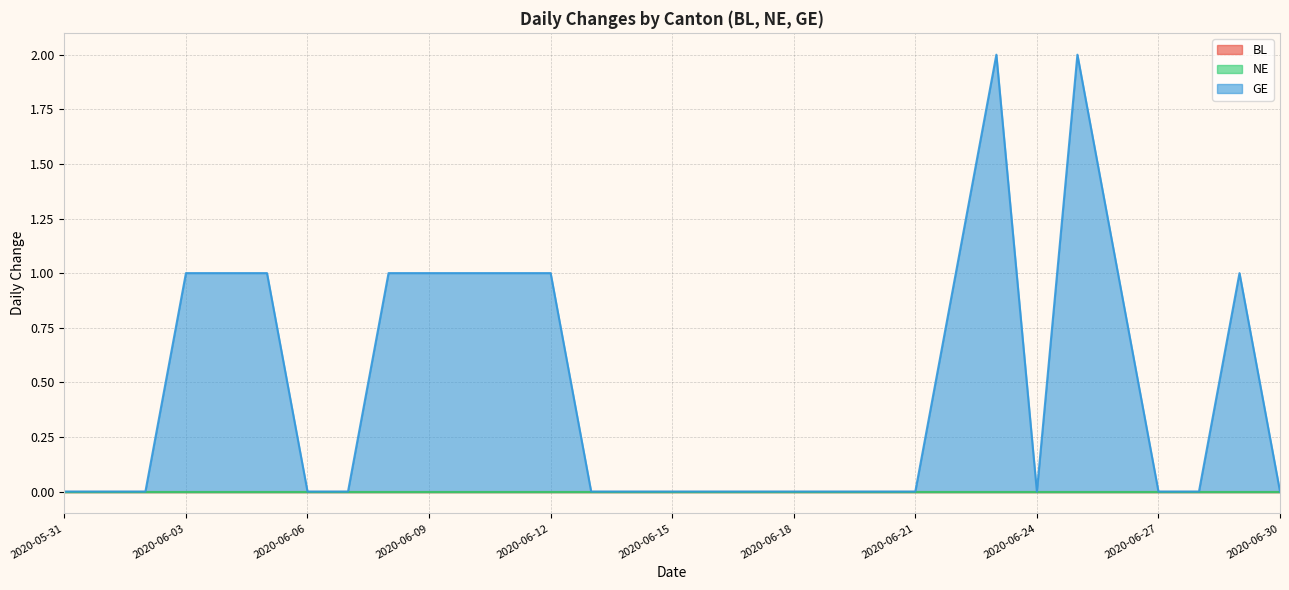

What is the difference between the second highest and minimum values in the GE series?

2